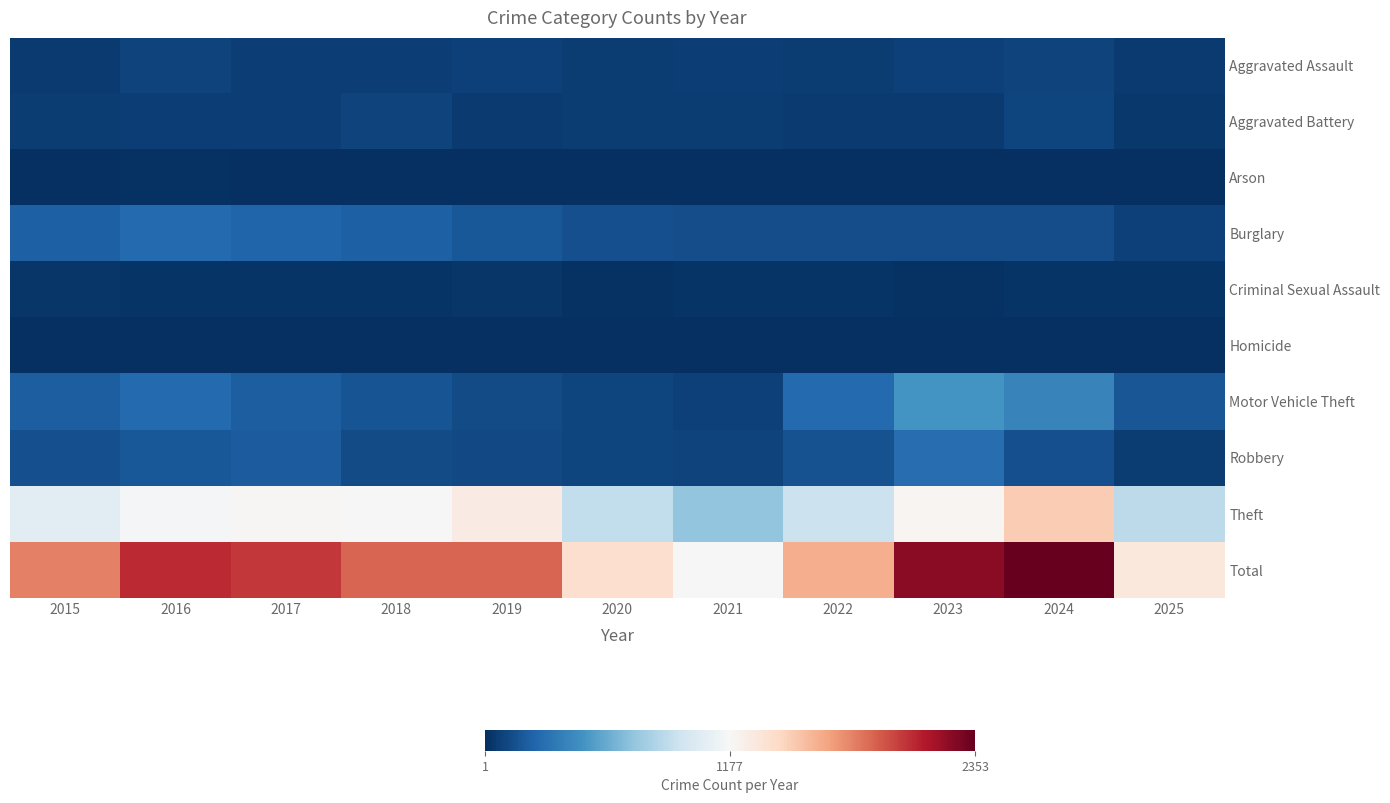

Which has a higher value, 2019 or 2015?

2019